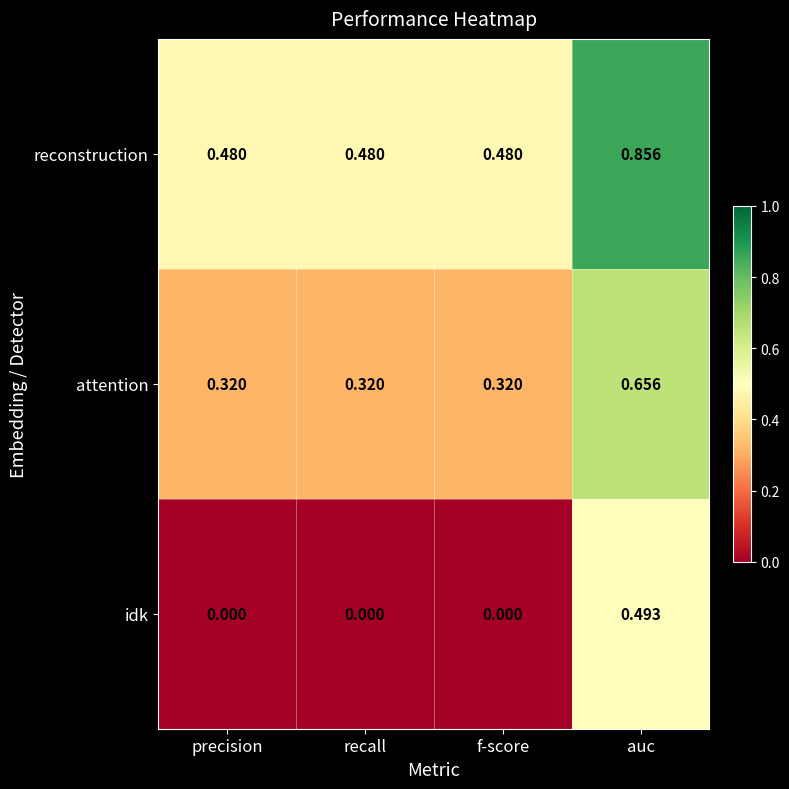

Which category has the highest value across all series?

auc